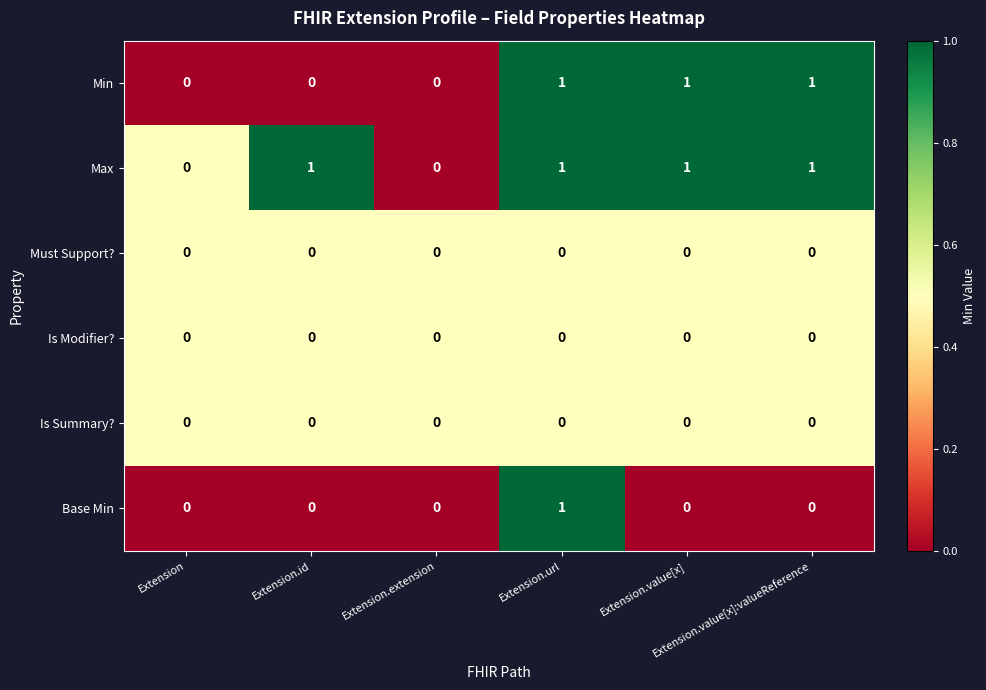

Count the Min values in the range 0 to 1.

6